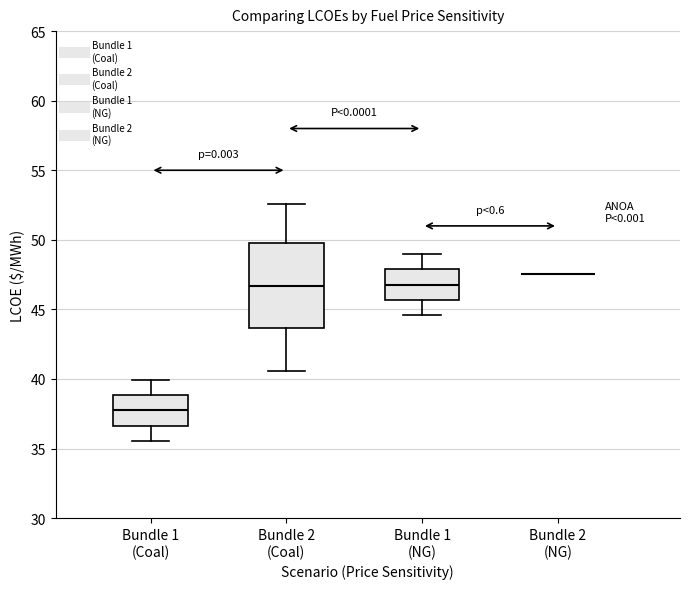

Where is the lower edge of the box for Bundle 1 (NG) on the y-axis? The values are not printed on the chart, so give them approximately, as read against the axis.

45.5